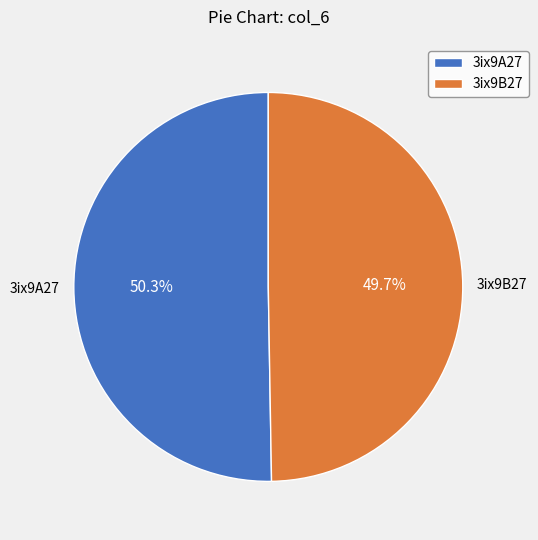

Does 3ix9A27 account for over 50% of the chart?

Yes